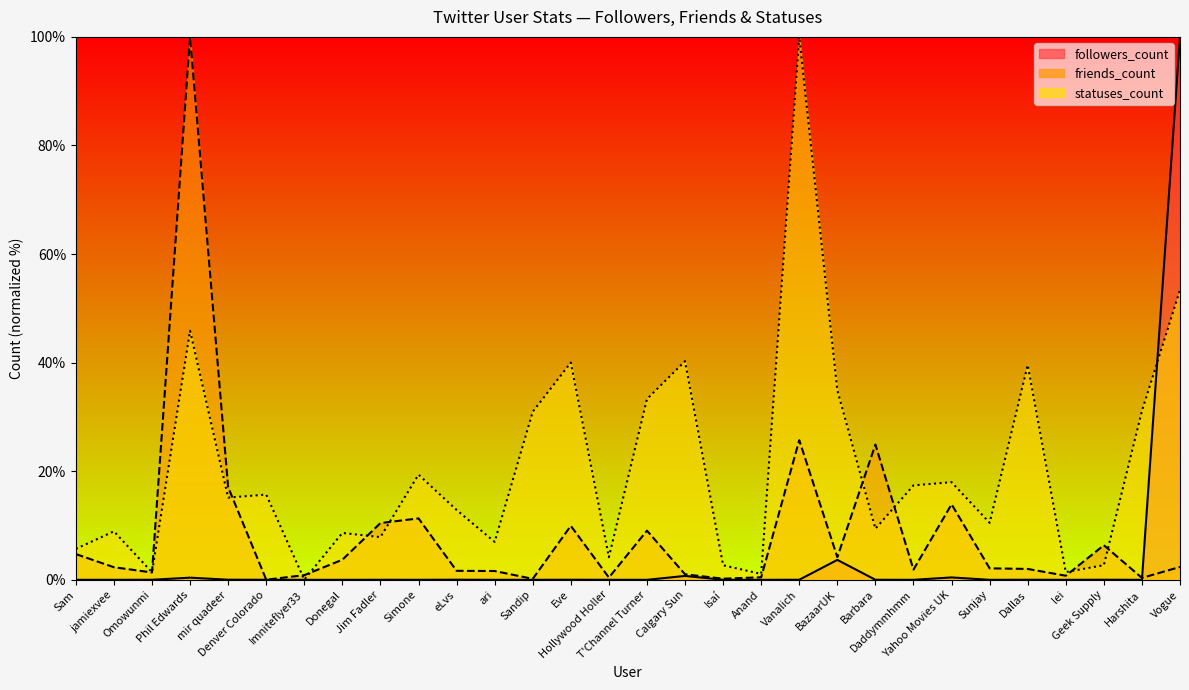

What is the value of the statuses_count point at the 18th from the left?

2.7